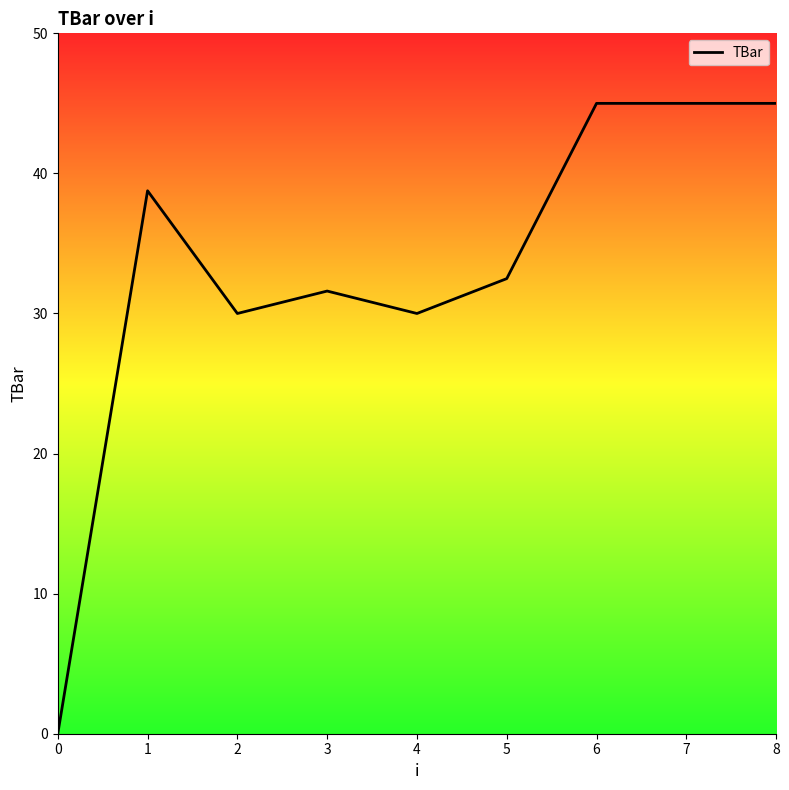

At which category does the data reach its first local peak?

1